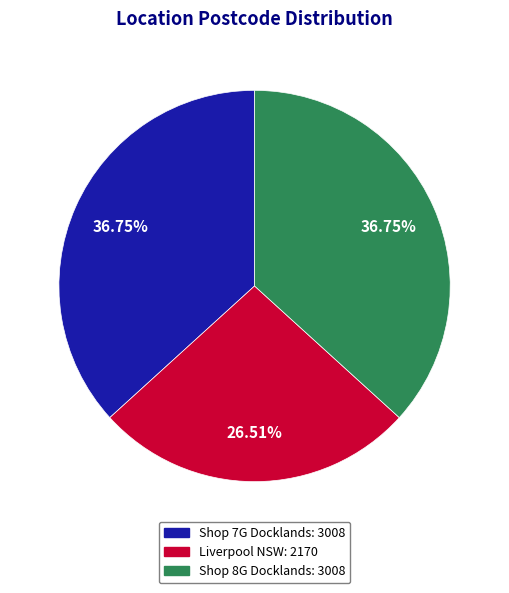

Is there a majority slice in this chart?

No